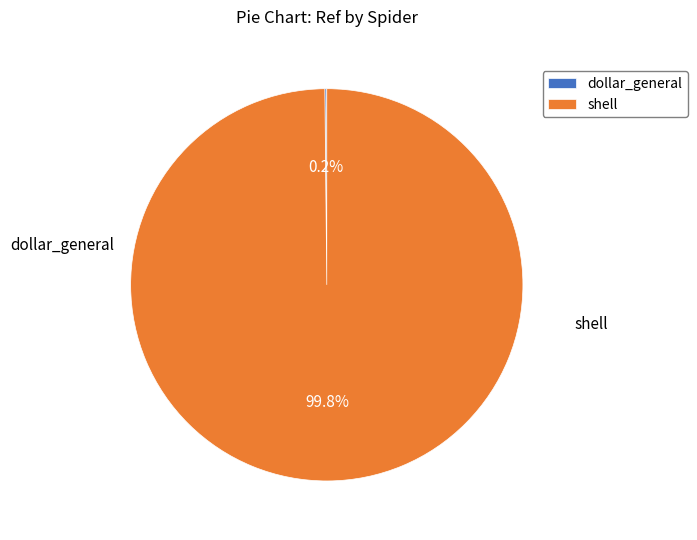

What percentage is NOT represented by shell?

0.2%